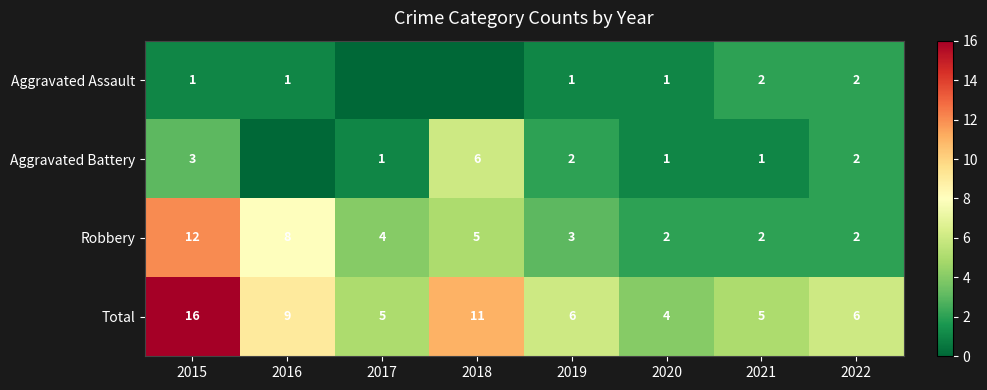

How many categories are shown in the chart?

8